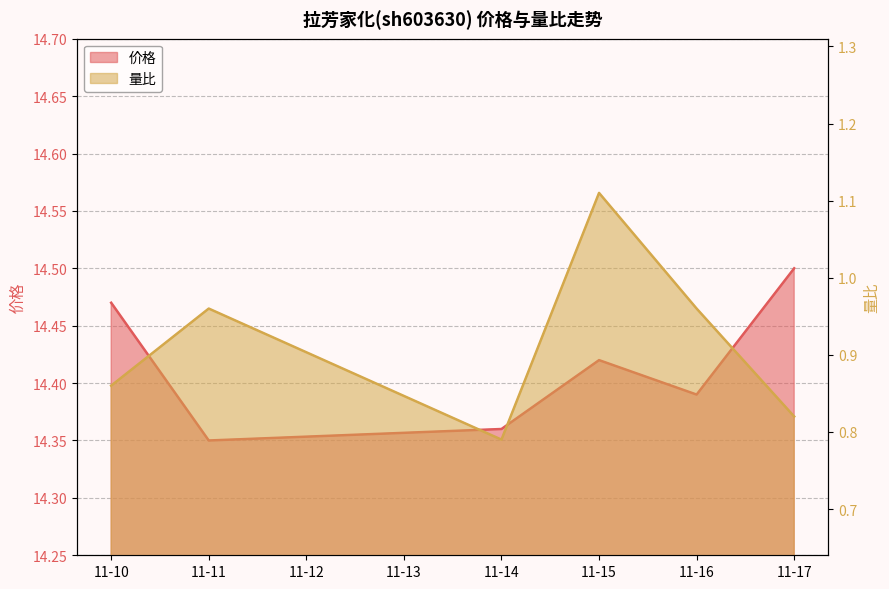

Is the value of 价格 at 11-10 greater than the value of 量比 at 11-16?

Yes